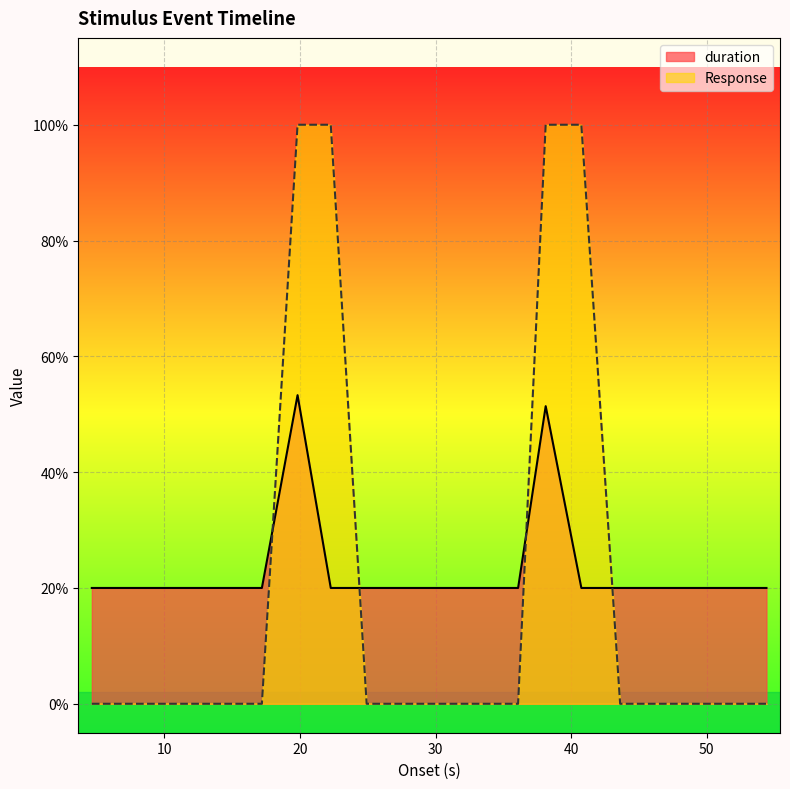

Reading left to right, transcribe all the data shown in this chart.

duration: 0.2	0.2	0.2	0.2	0.2	0.2	0.5	0.2	0.2	0.2	0.2	0.2	0.2	0.5	0.2	0.2	0.2	0.2	0.2	0.2
Response: 0.0	0.0	0.0	0.0	0.0	0.0	1.0	1.0	0.0	0.0	0.0	0.0	0.0	1.0	1.0	0.0	0.0	0.0	0.0	0.0